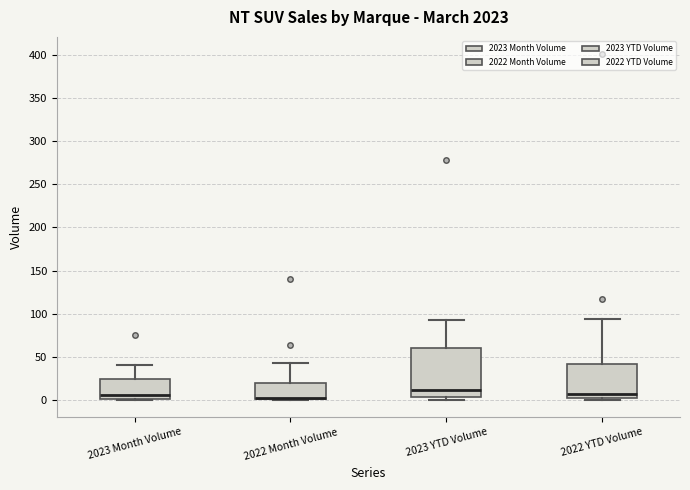

Where does the upper whisker of the box for 2022 Month Volume end on the y-axis? The values are not printed on the chart, so give them approximately, as read against the axis.

45